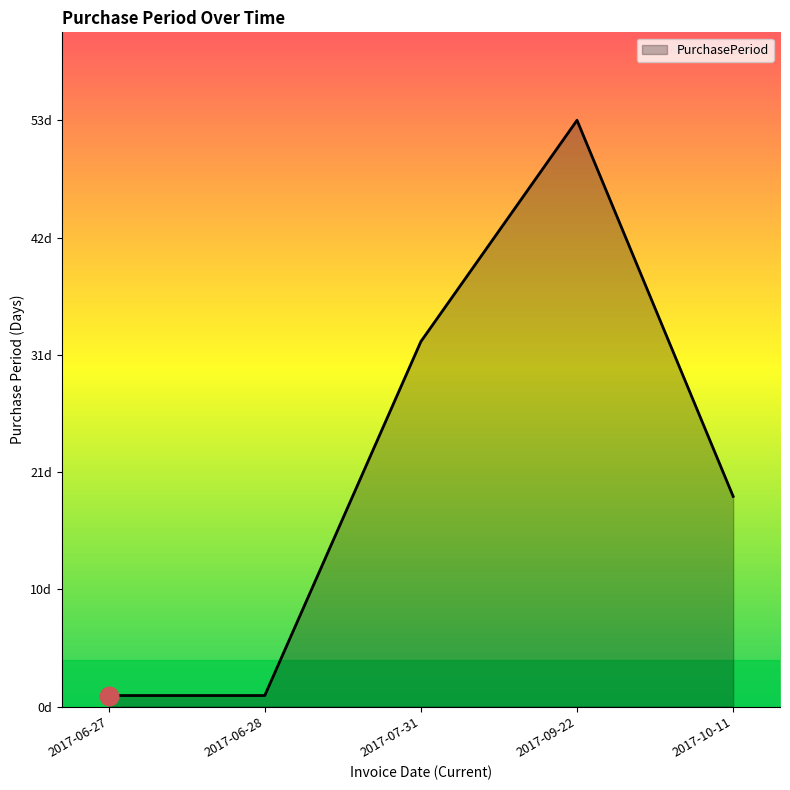

What is the ratio of the value at 2017-07-31 to the value at 2017-06-27?

33.0